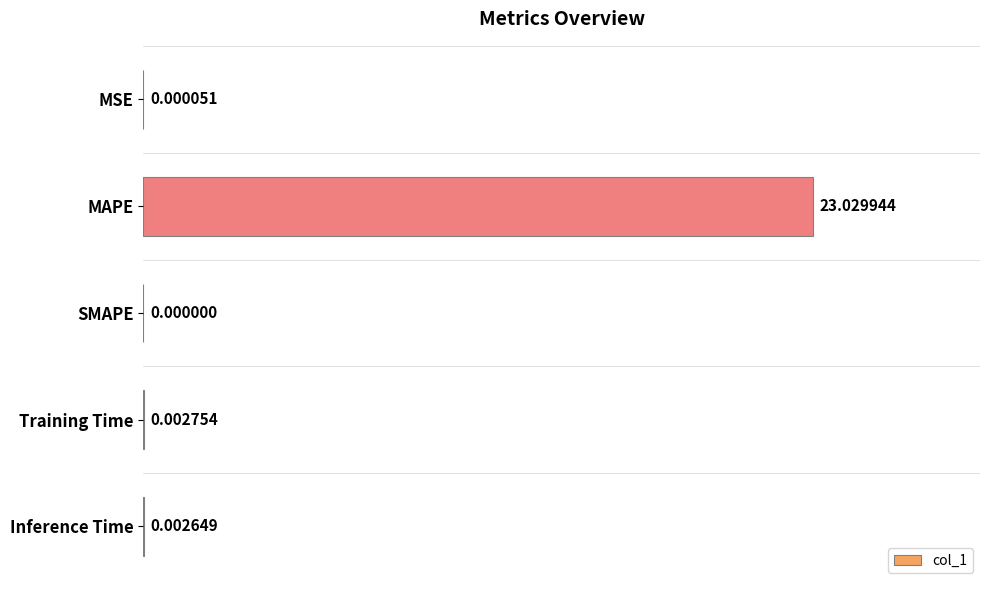

Are the bars horizontal?

Yes